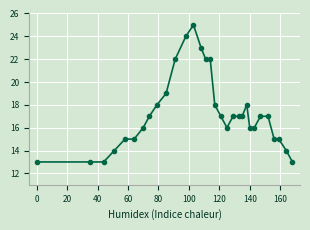

What is the minimum value shown in the chart?

13